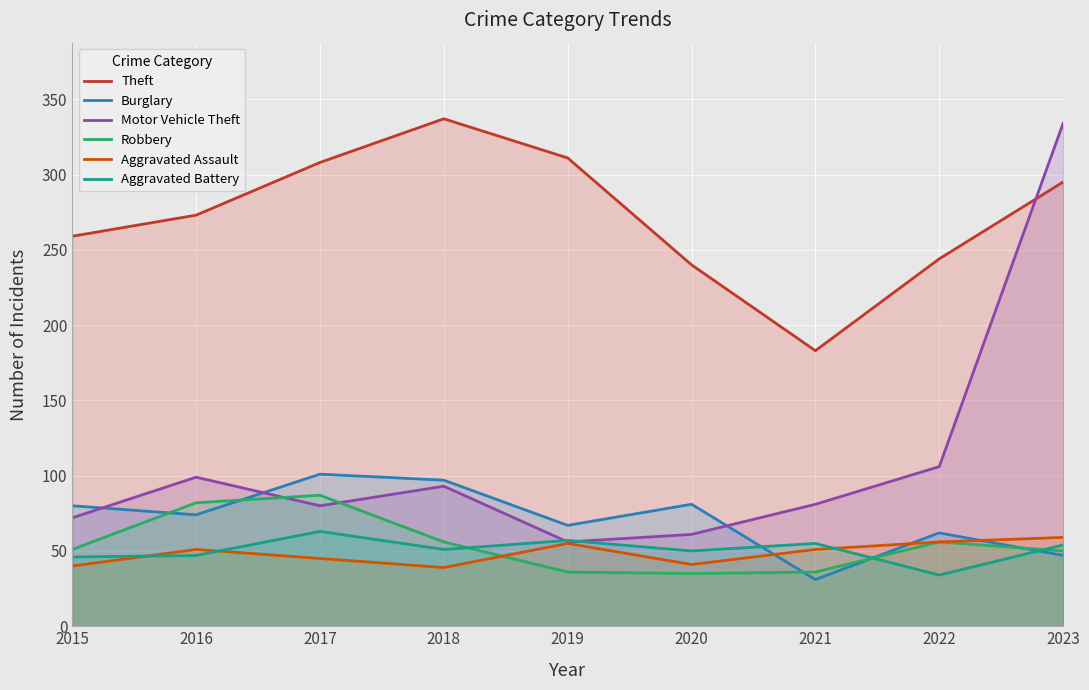

What are all the series names shown in the legend?

Theft, Burglary, Motor Vehicle Theft, Robbery, Aggravated Assault, Aggravated Battery